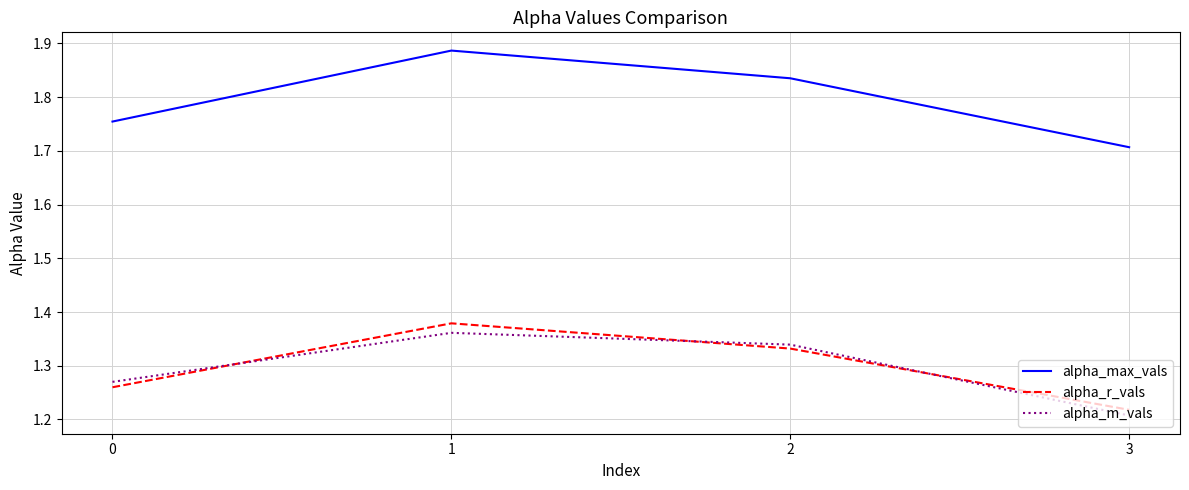

Between 1 and 3, which series saw the biggest shift?

alpha_max_vals